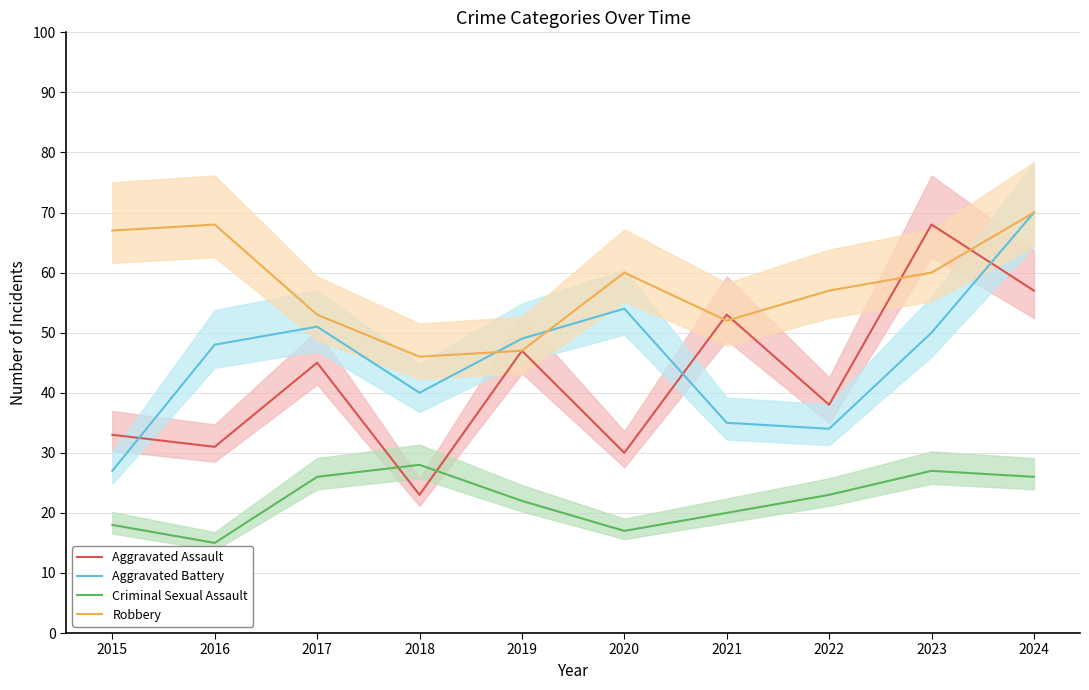

List the series in order of their peak value, lowest first.

Criminal Sexual Assault, Aggravated Assault, Aggravated Battery, Robbery